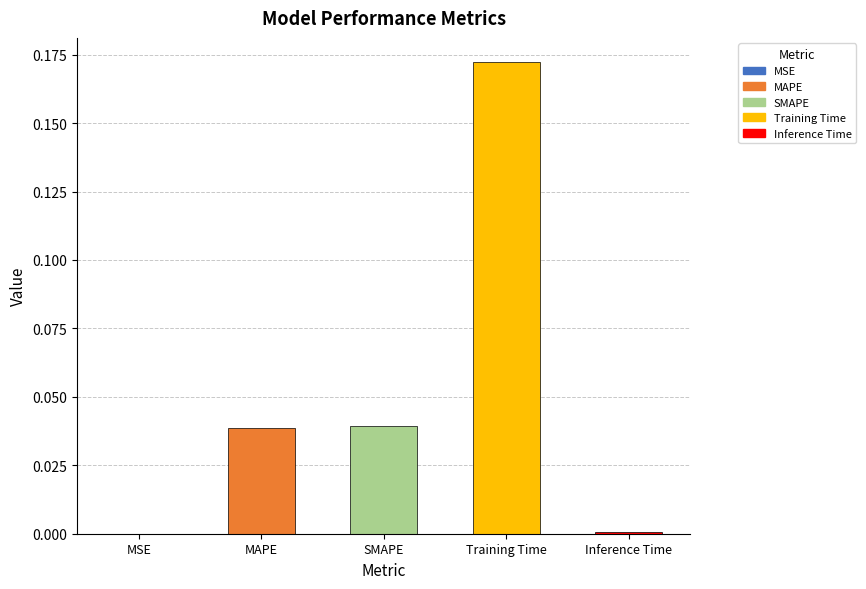

Between MSE and MAPE, which is larger?

MAPE